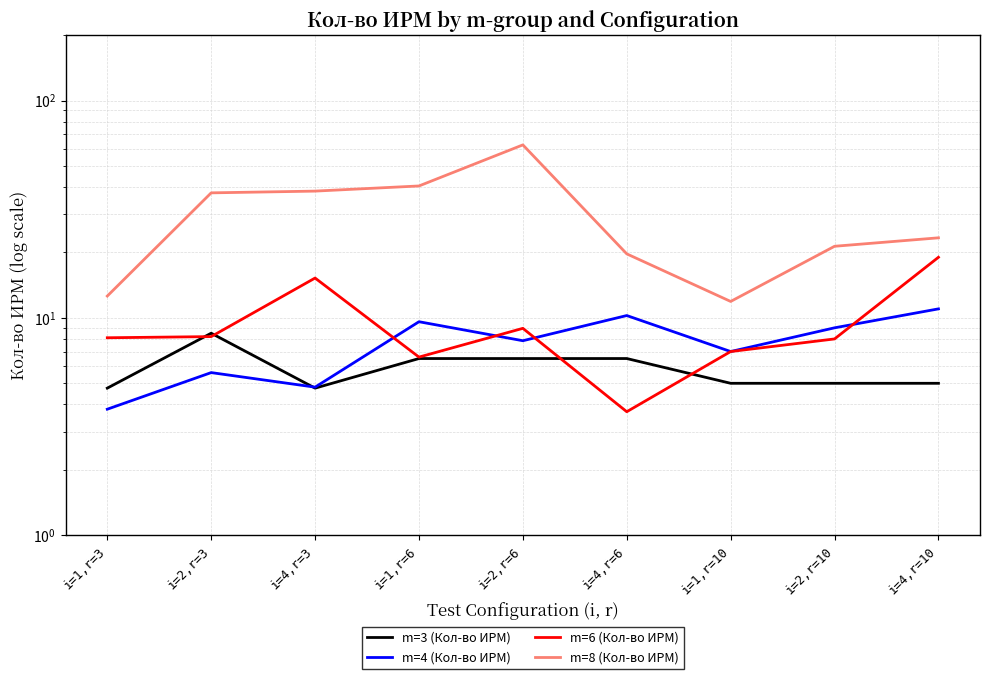

What is the label of the 3rd point from the right?

i=1,r=10